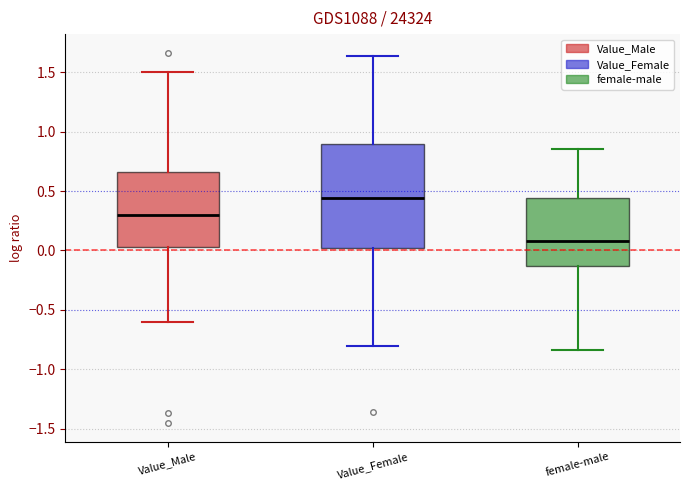

Comparing the boxes themselves (not the whiskers), which one is the tallest?

Value_Female